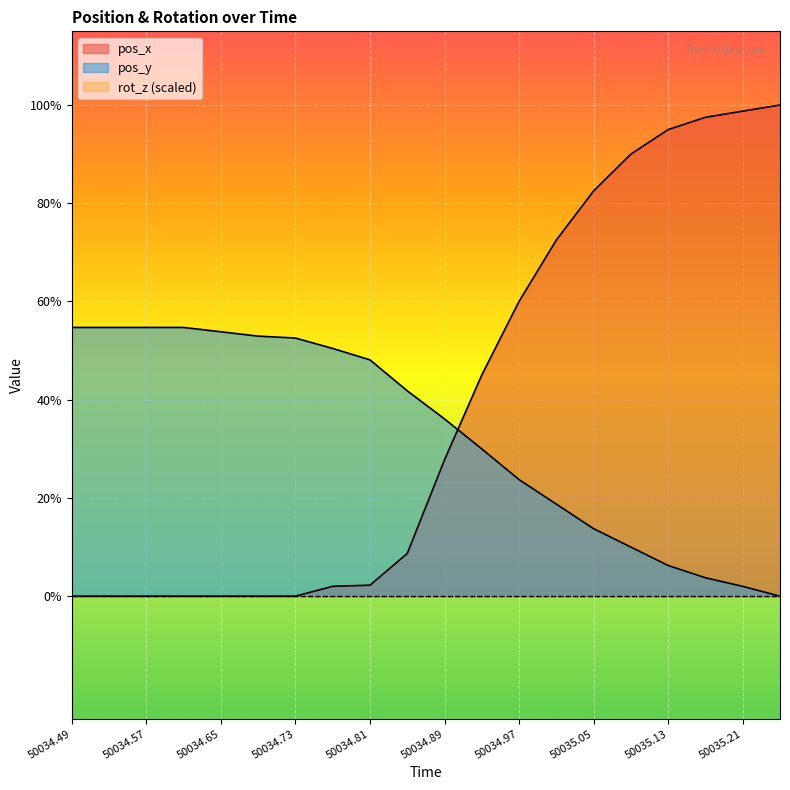

True or false: pos_y has more than 0 points higher than both neighbors.

False